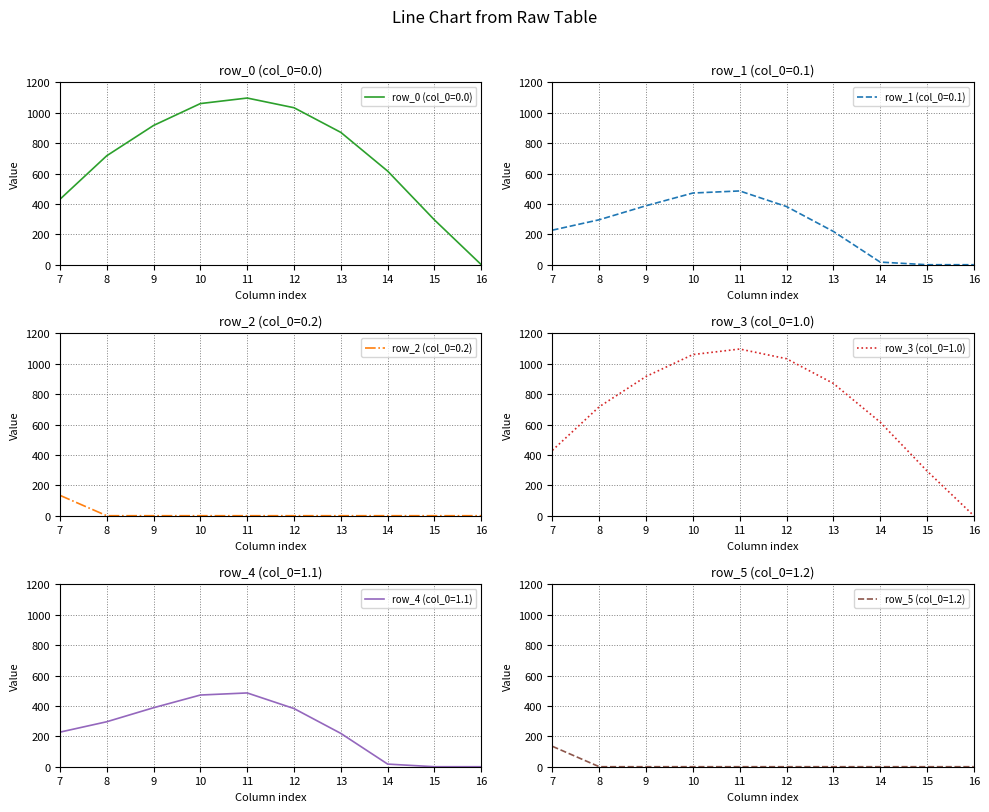

What is the average value of the row_4 (col_0=1.1) series?

248.8